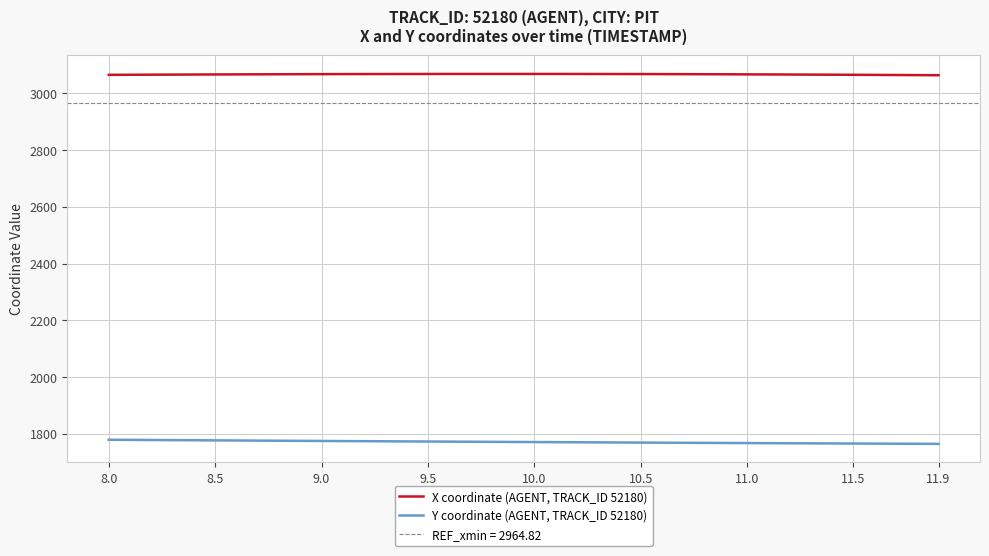

What is the maximum value for Y coordinate (AGENT, TRACK_ID 52180)?

1778.5